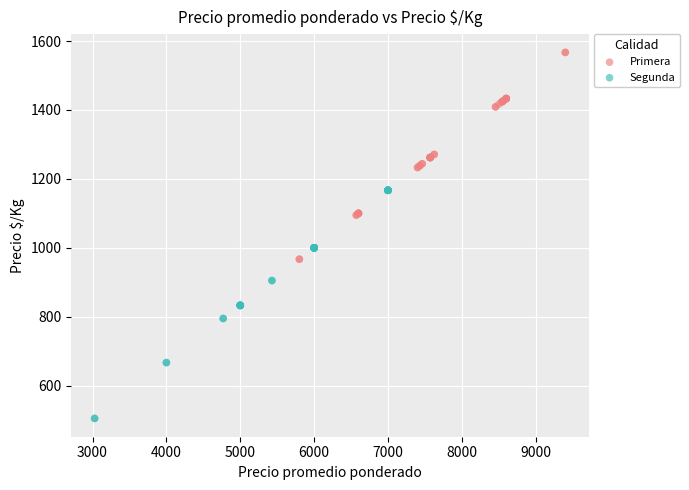

Which series has the largest Y range (max minus min)?

Segunda